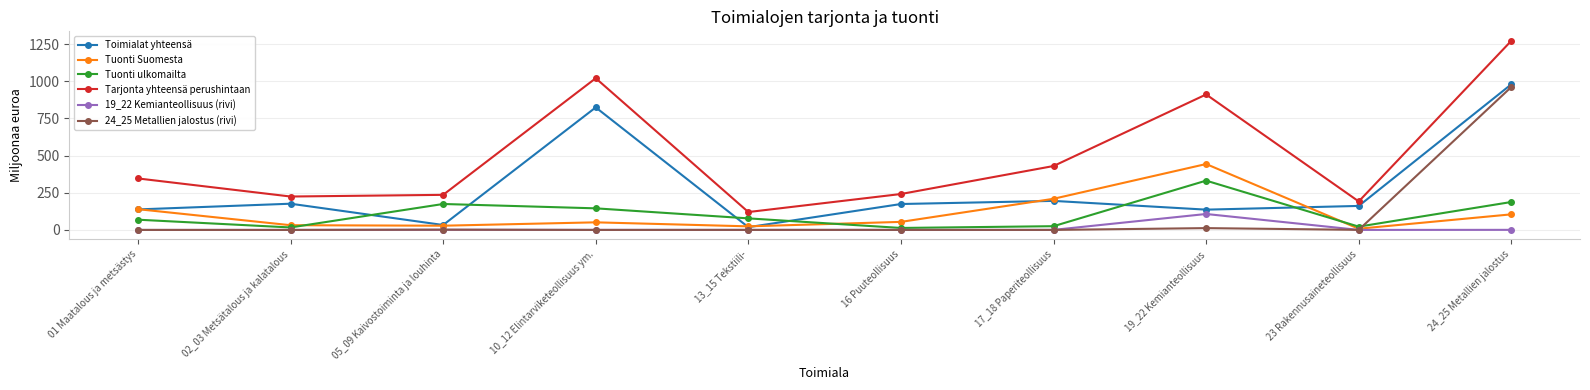

Does the chart have visible grid lines?

Yes